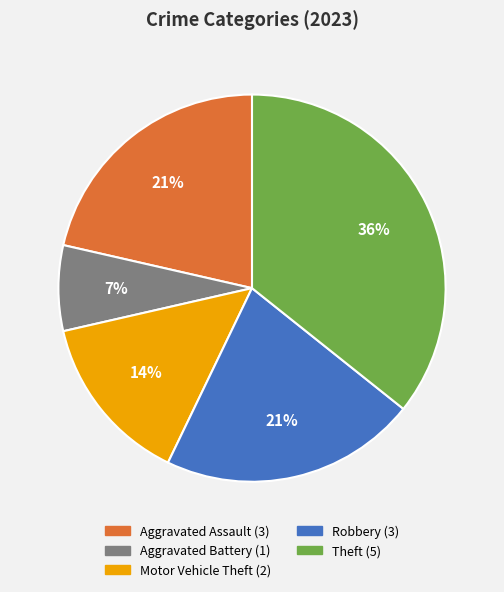

What is the smallest slice in the pie chart?

Aggravated Battery